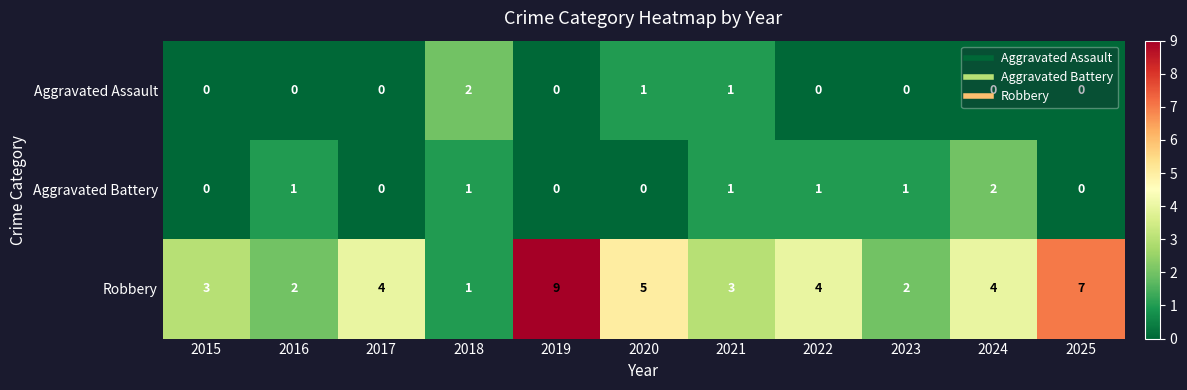

Which series has the largest total across all categories?

Robbery